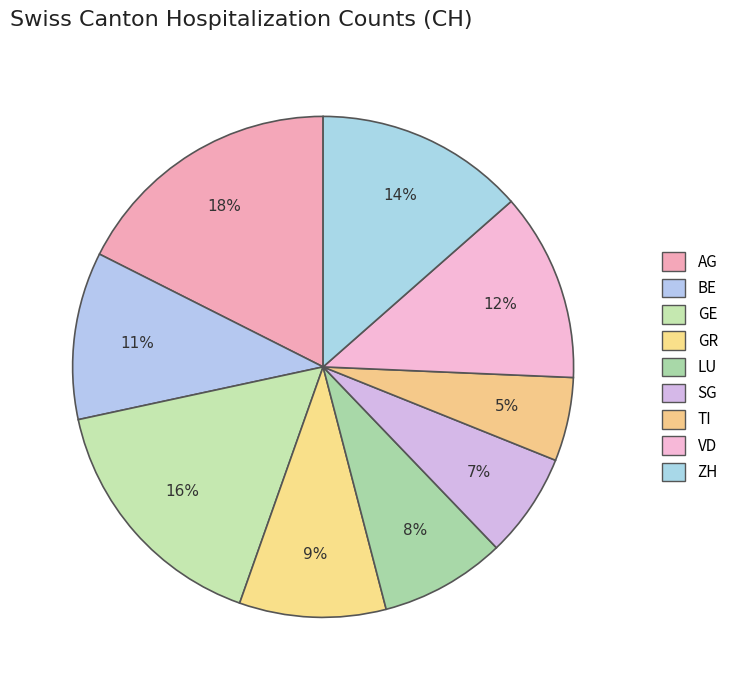

To the nearest percent, what is the combined percentage of VD and GE?

28%